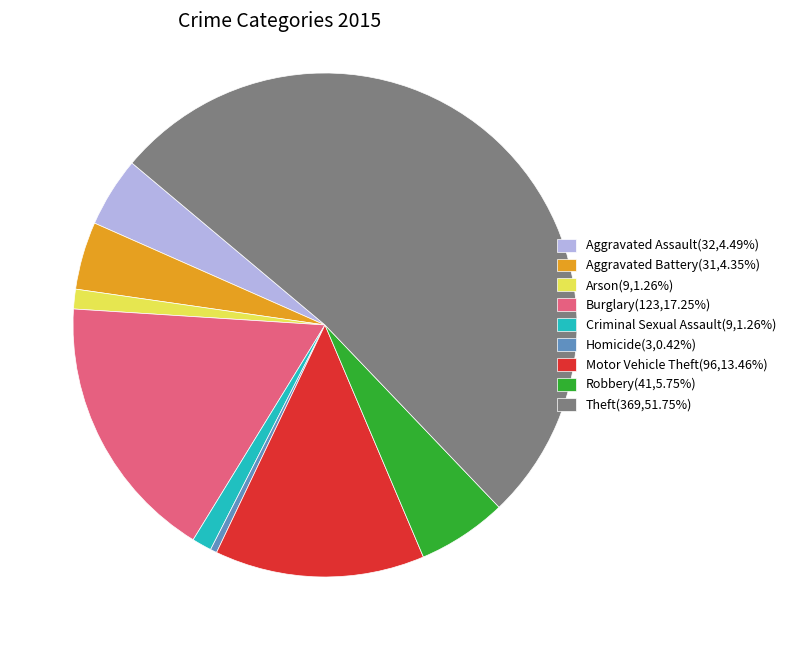

Do Homicide and Motor Vehicle Theft together represent more than half of the pie?

No